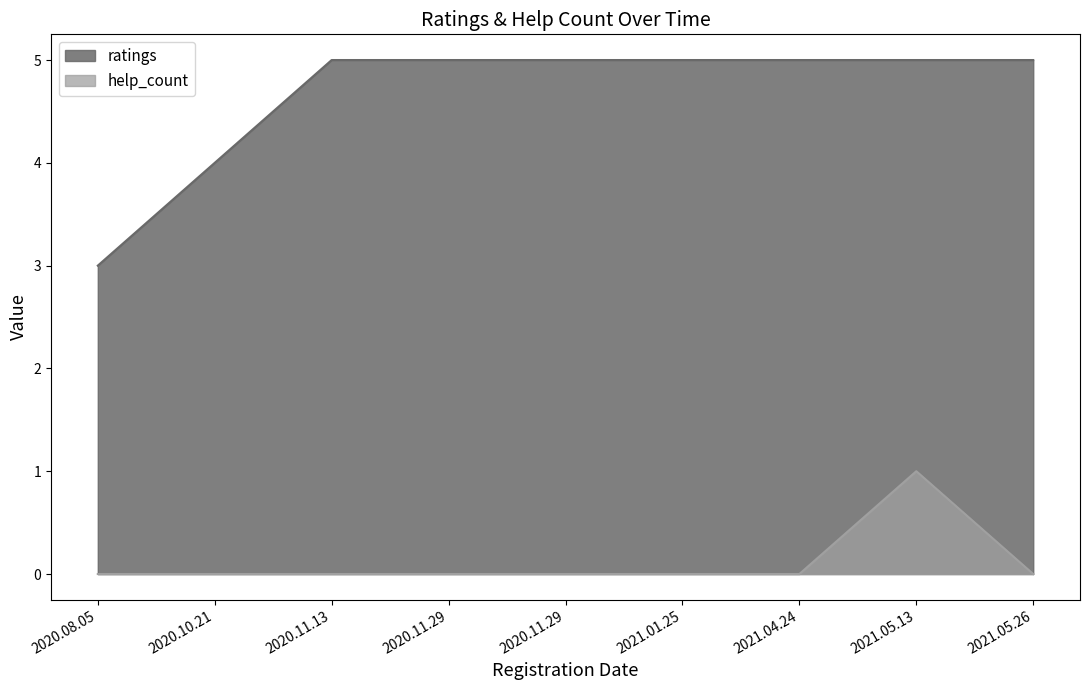

True or false: ratings has more than 0 interior local peaks.

False